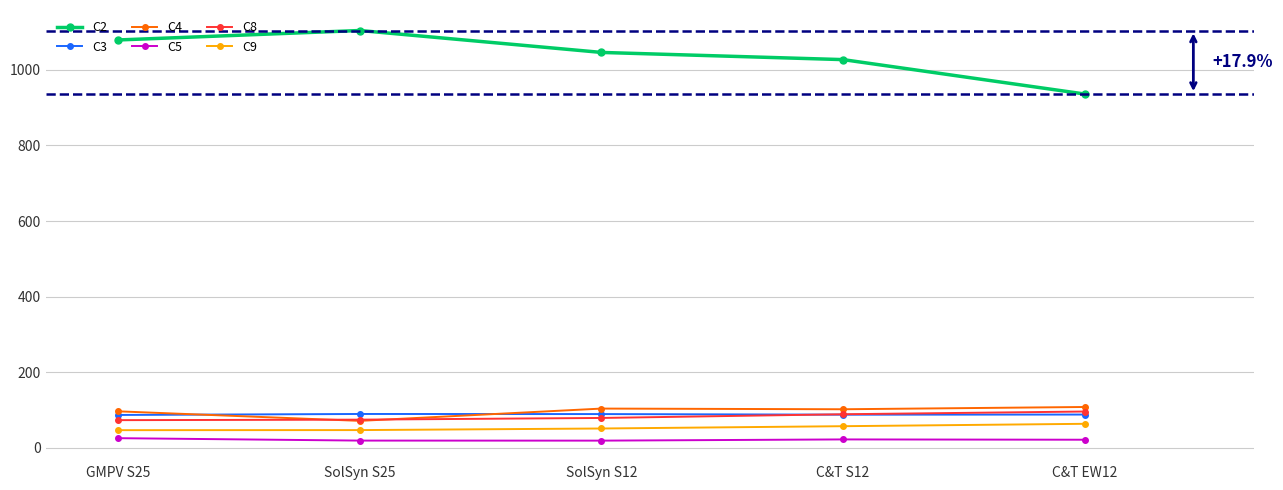

Is the value of C5 at SolSyn S25 greater than the value of C9 at GMPV S25?

No